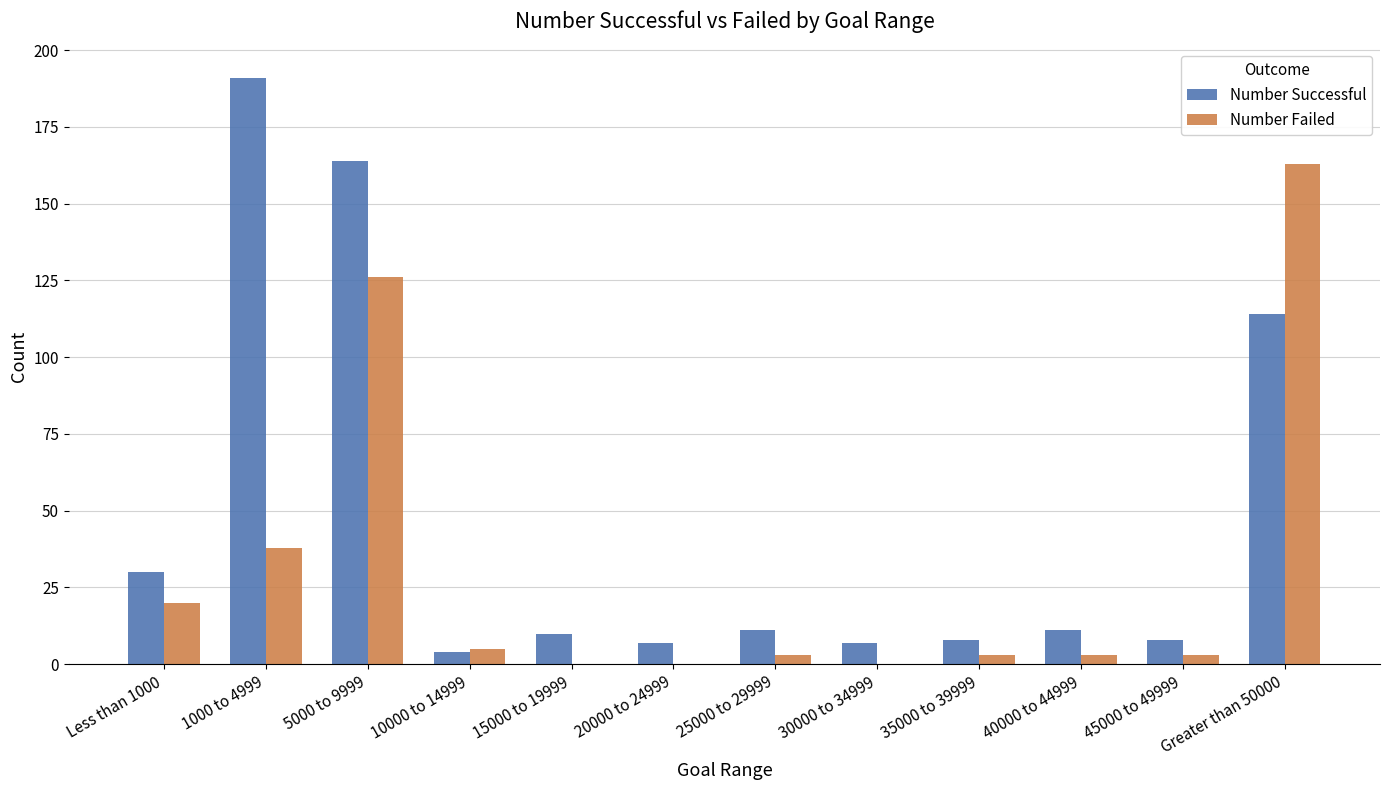

The Number Failed series shows 3 at 40000 to 44999. True or false?

True